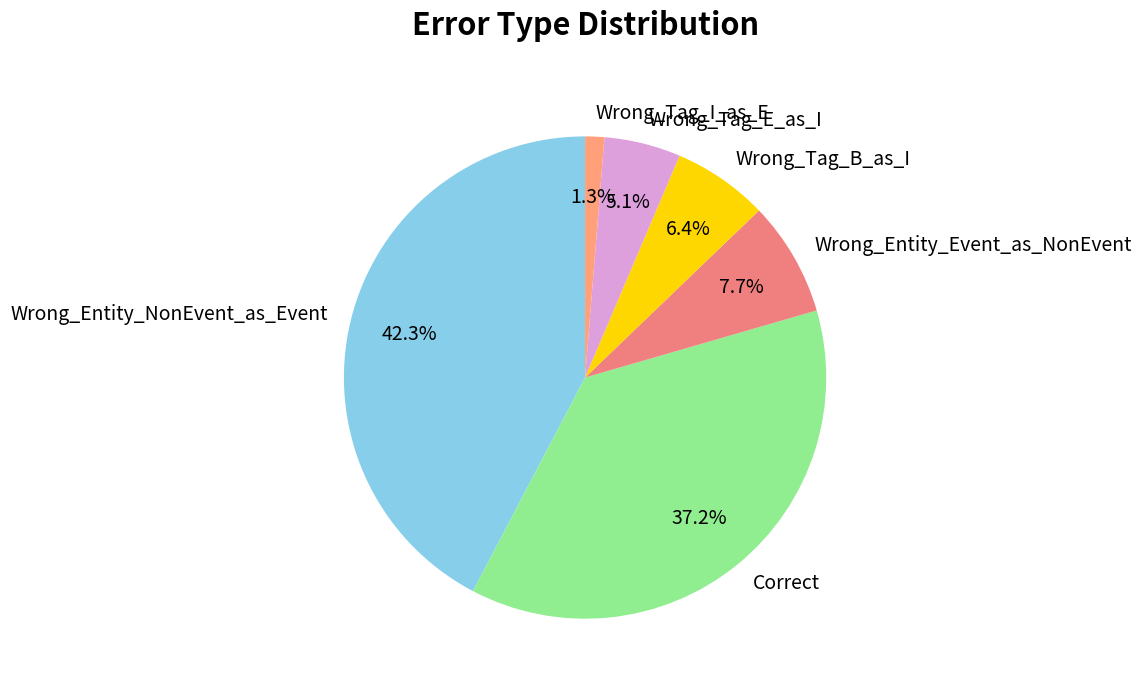

What is the smallest slice in the pie chart?

Wrong_Tag_I_as_E